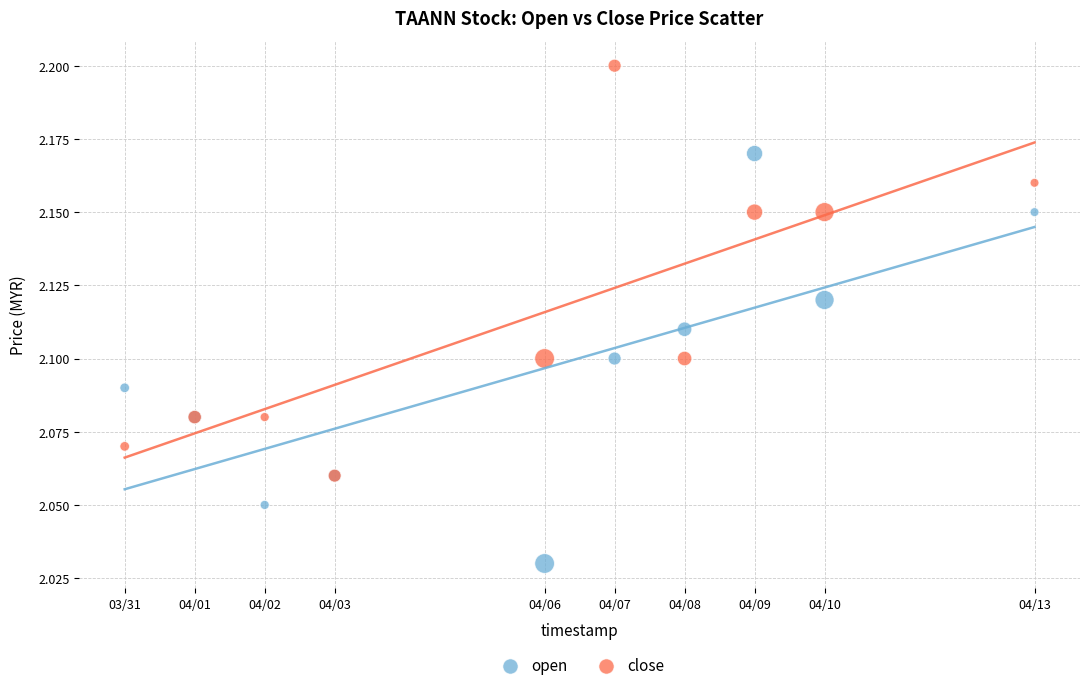

Which series reaches the minimum Y coordinate?

open